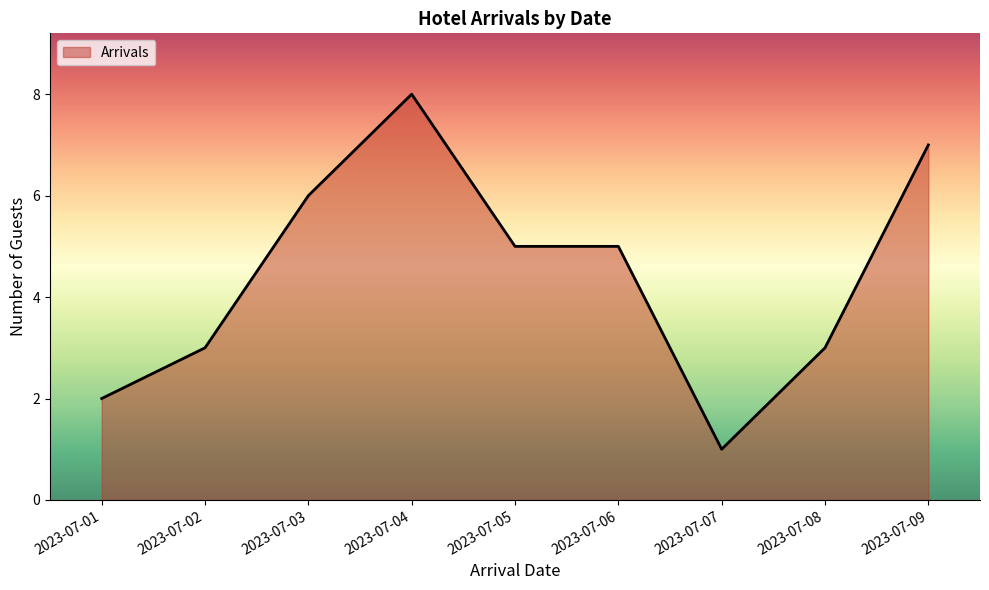

Does the chart have visible grid lines?

No